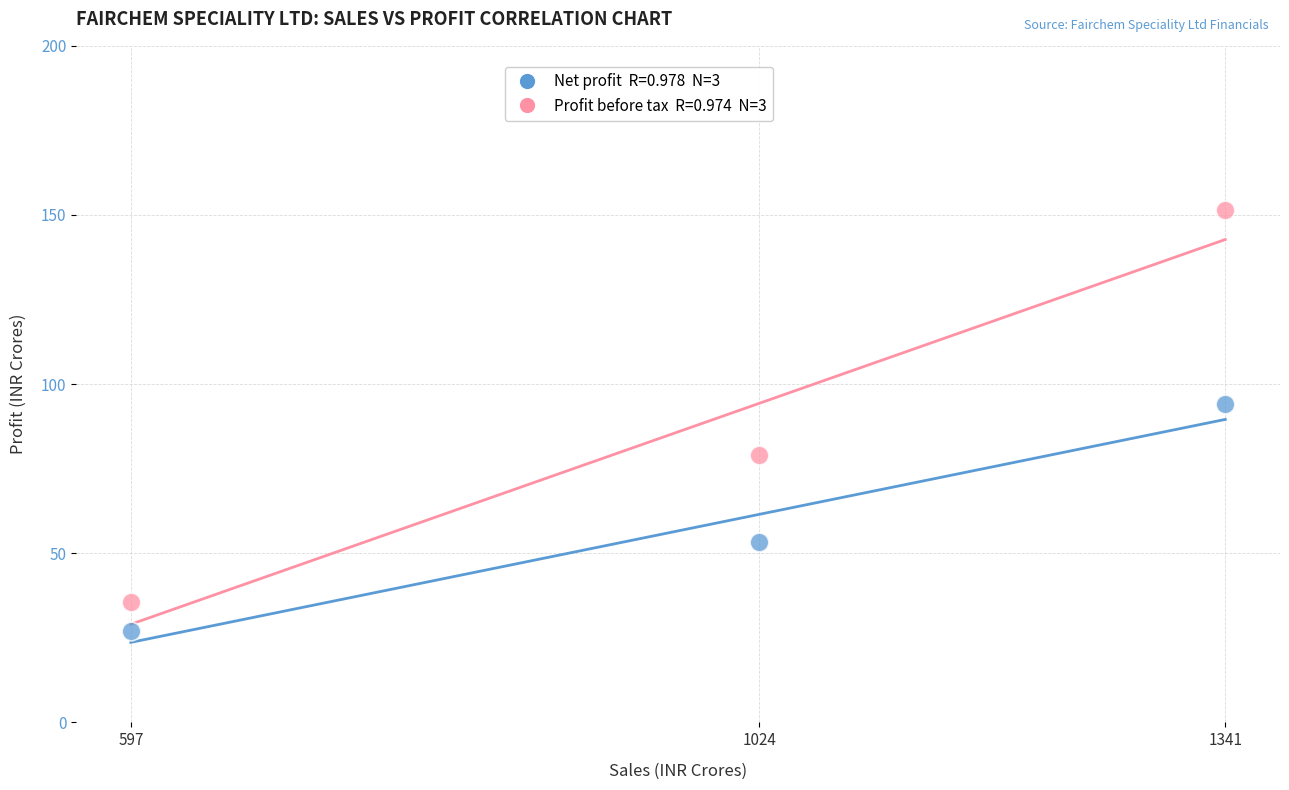

Across all data points, what is the average X value?

987.5